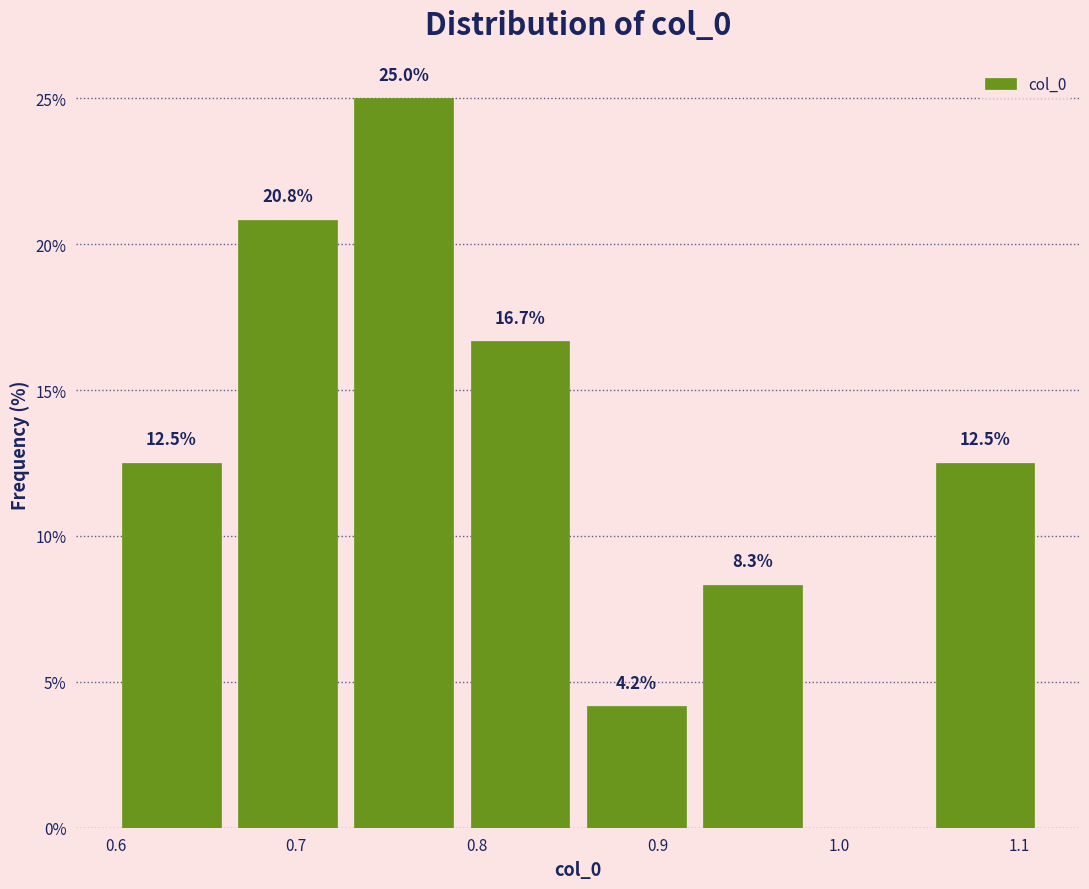

Over which range of the x-axis is the bar tallest?

0.73 to 0.79